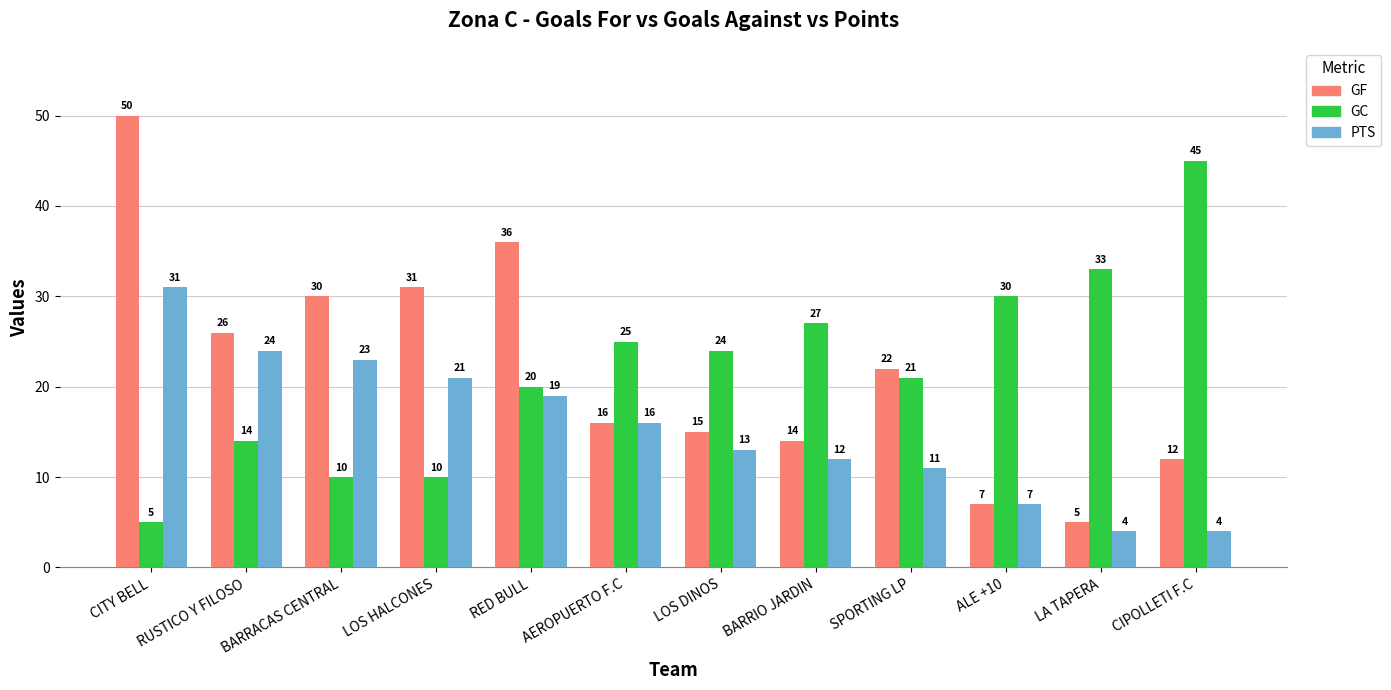

The GF series shows 7 at ALE +10. True or false?

True